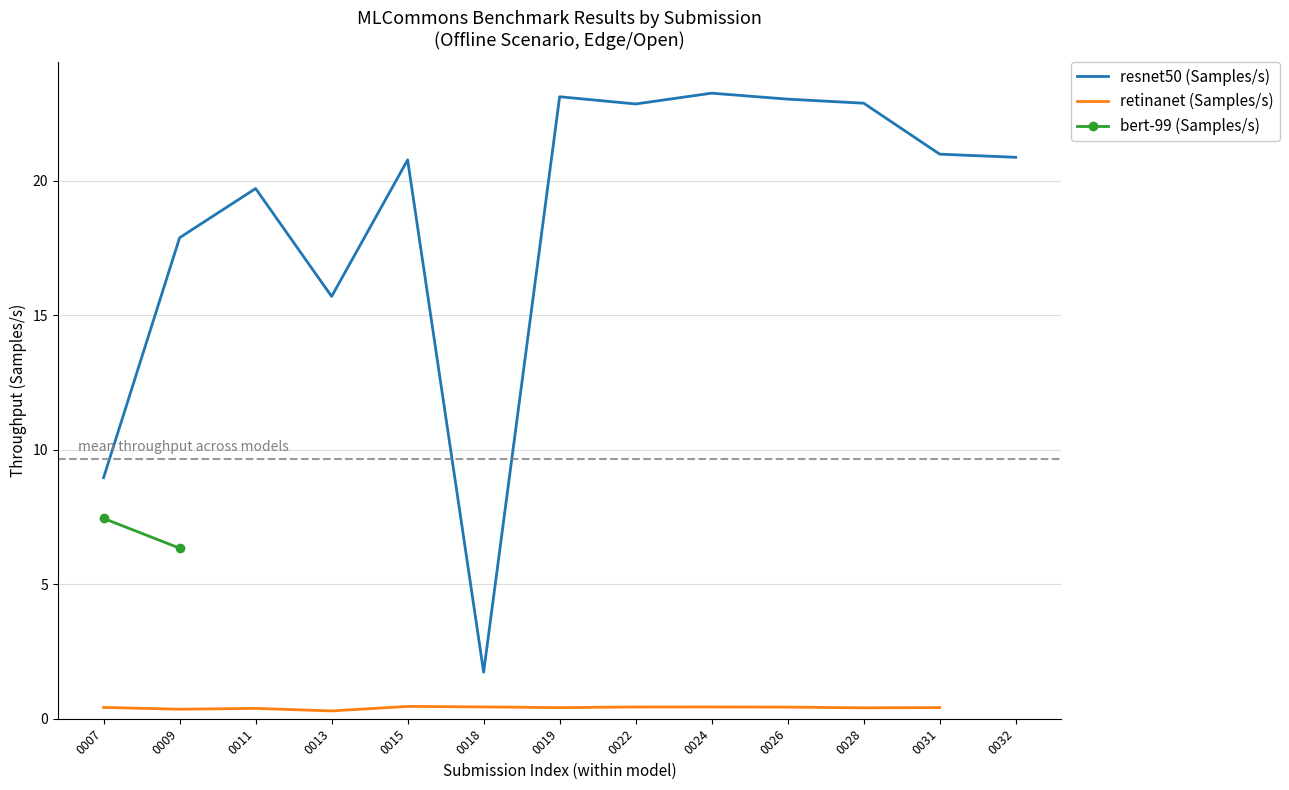

How many values are between 0 and 1?

12